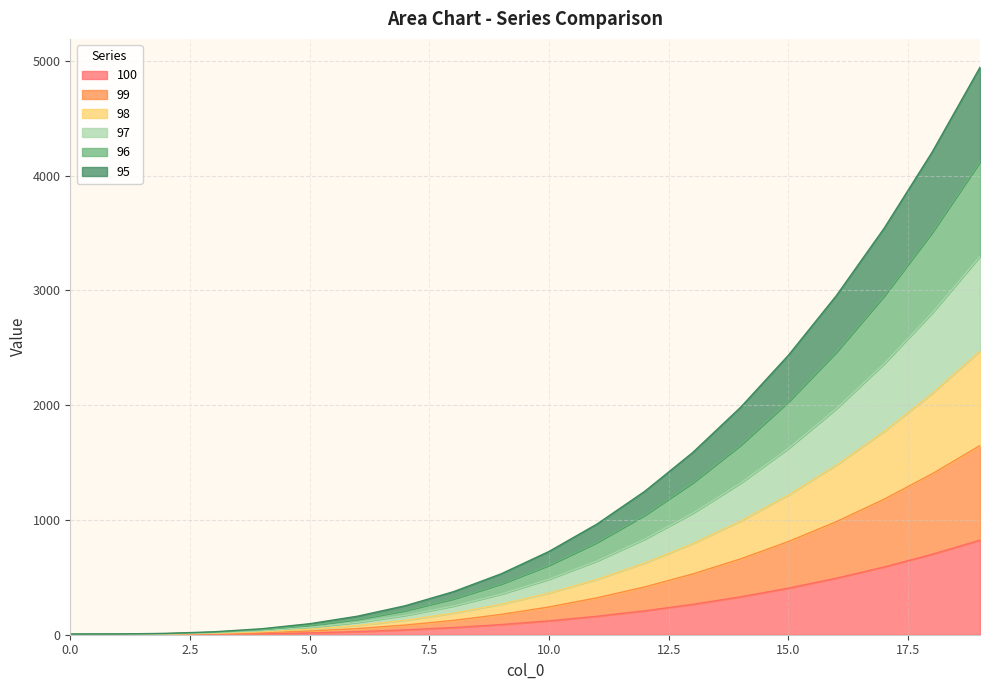

Between 0 and 4, which is larger?

4